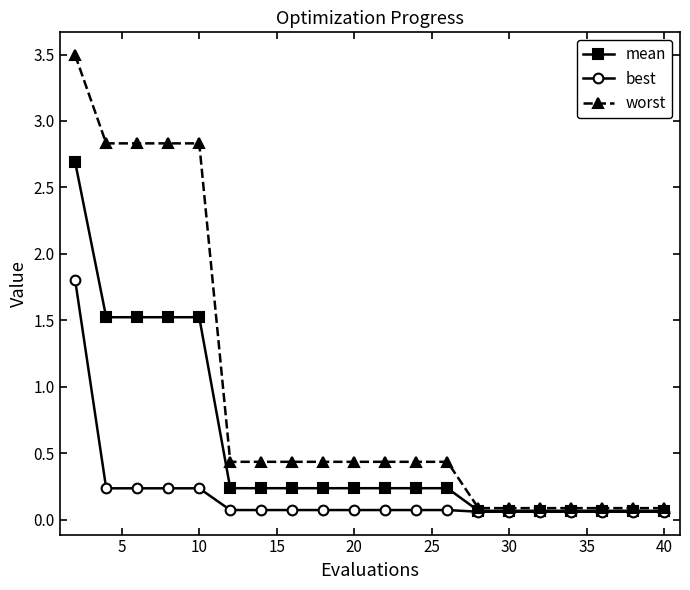

What is the maximum value for worst?

3.5